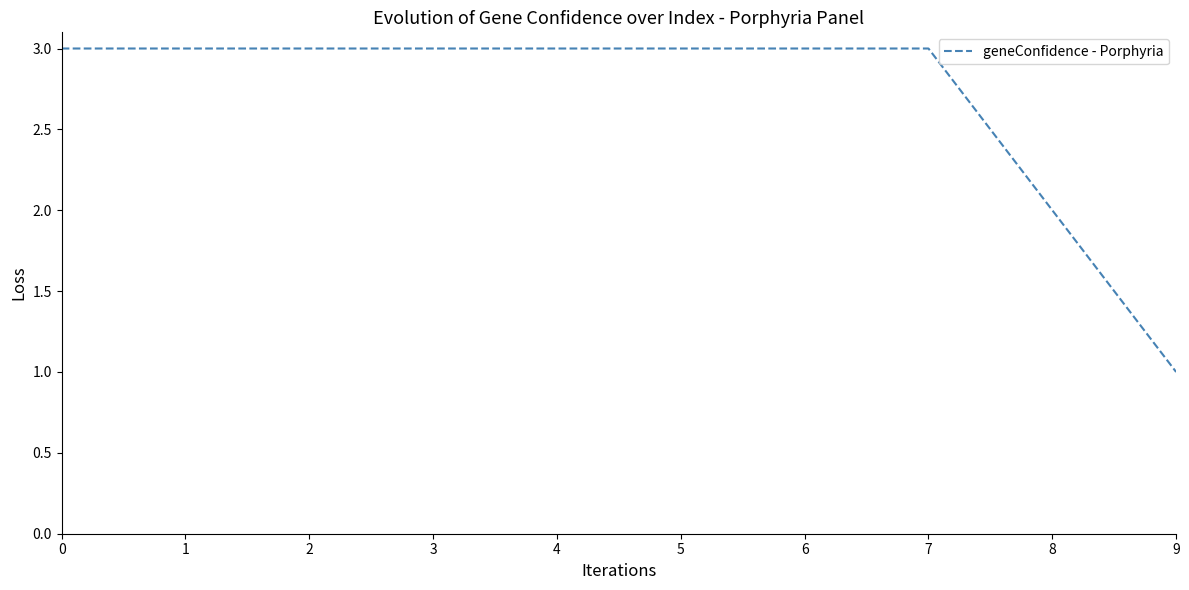

What is the difference between the maximum and minimum values?

2